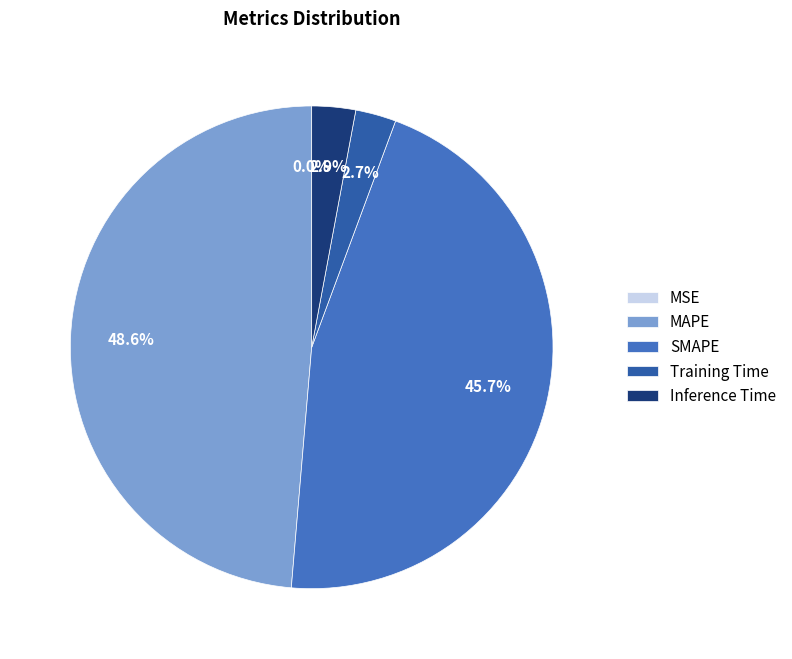

Count the number of slices in the pie.

5